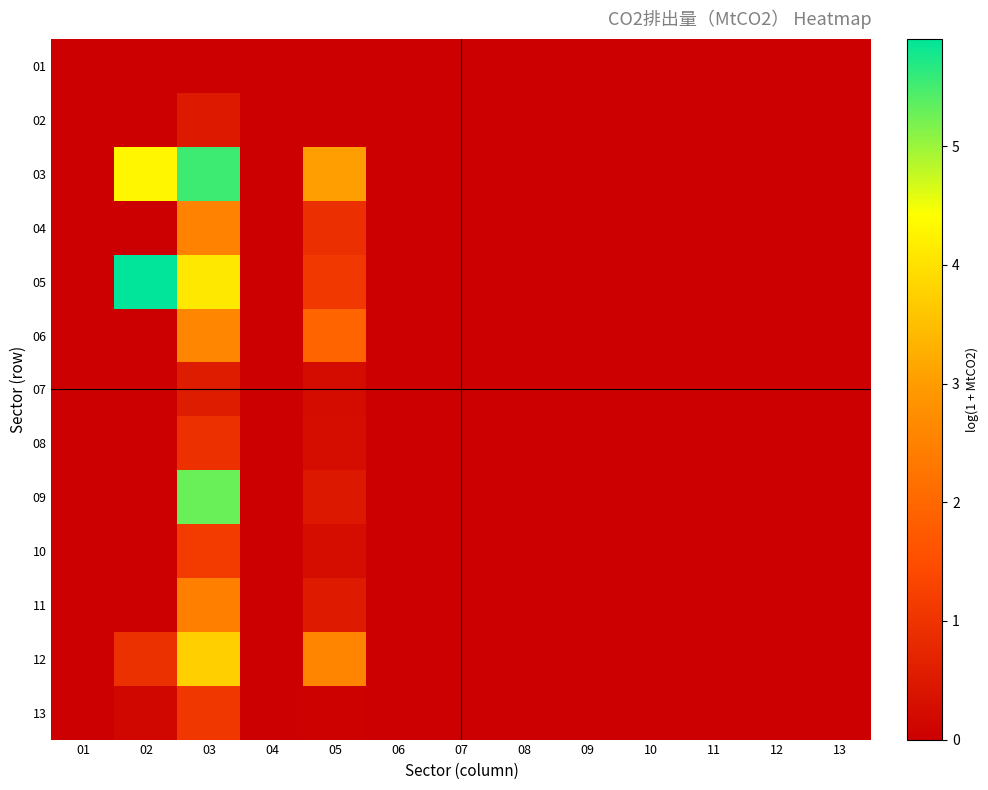

Reading right to left, what are all the values shown in this chart?

01: 13=0.0	12=0.0	11=0.0	10=0.0	09=0.0	08=0.0	07=0.0	06=0.0	05=0.0	04=0.0	03=0.0	02=0.0	01=0.0
02: 13=0.0	12=0.0	11=0.0	10=0.0	09=0.0	08=0.0	07=0.0	06=0.0	05=0.0	04=0.0	03=0.5	02=0.0	01=0.0
03: 13=0.0	12=0.0	11=0.0	10=0.0	09=0.0	08=0.0	07=0.0	06=0.0	05=3.0	04=0.0	03=5.5	02=4.3	01=0.0
04: 13=0.0	12=0.0	11=0.0	10=0.0	09=0.0	08=0.0	07=0.0	06=0.0	05=0.9	04=0.0	03=2.5	02=0.0	01=0.0
05: 13=0.0	12=0.0	11=0.0	10=0.0	09=0.0	08=0.0	07=0.0	06=0.0	05=1.1	04=0.0	03=4.1	02=5.9	01=0.0
06: 13=0.0	12=0.0	11=0.0	10=0.0	09=0.0	08=0.0	07=0.0	06=0.0	05=1.9	04=0.0	03=2.6	02=0.0	01=0.0
07: 13=0.0	12=0.0	11=0.0	10=0.0	09=0.0	08=0.0	07=0.0	06=0.0	05=0.2	04=0.0	03=0.6	02=0.0	01=0.0
08: 13=0.0	12=0.0	11=0.0	10=0.0	09=0.0	08=0.0	07=0.0	06=0.0	05=0.3	04=0.0	03=0.9	02=0.0	01=0.0
09: 13=0.0	12=0.0	11=0.0	10=0.0	09=0.0	08=0.0	07=0.0	06=0.0	05=0.5	04=0.0	03=5.3	02=0.0	01=0.0
10: 13=0.0	12=0.0	11=0.0	10=0.0	09=0.0	08=0.0	07=0.0	06=0.0	05=0.3	04=0.0	03=1.2	02=0.0	01=0.0
11: 13=0.0	12=0.0	11=0.0	10=0.0	09=0.0	08=0.0	07=0.0	06=0.0	05=0.5	04=0.0	03=2.5	02=0.0	01=0.0
12: 13=0.0	12=0.0	11=0.0	10=0.0	09=0.0	08=0.0	07=0.0	06=0.0	05=2.6	04=0.0	03=3.7	02=1.0	01=0.0
13: 13=0.0	12=0.0	11=0.0	10=0.0	09=0.0	08=0.0	07=0.0	06=0.0	05=0.0	04=0.0	03=1.1	02=0.1	01=0.0